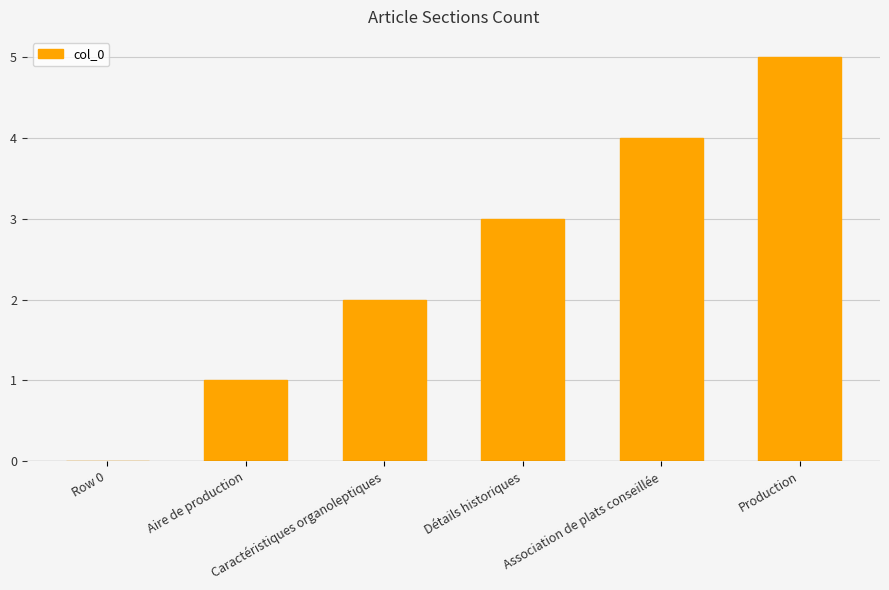

What is the maximum value shown in the chart?

5